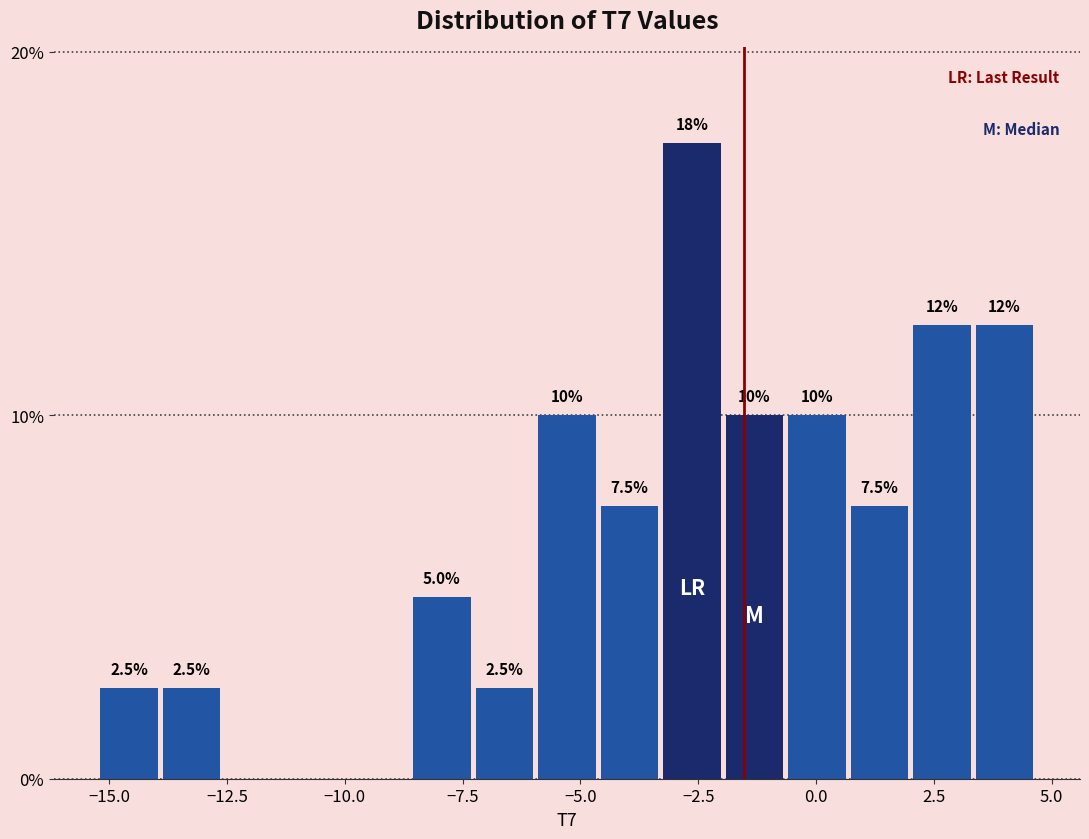

Read against the x-axis, roughly where is the centre of the tallest bar?

-2.5